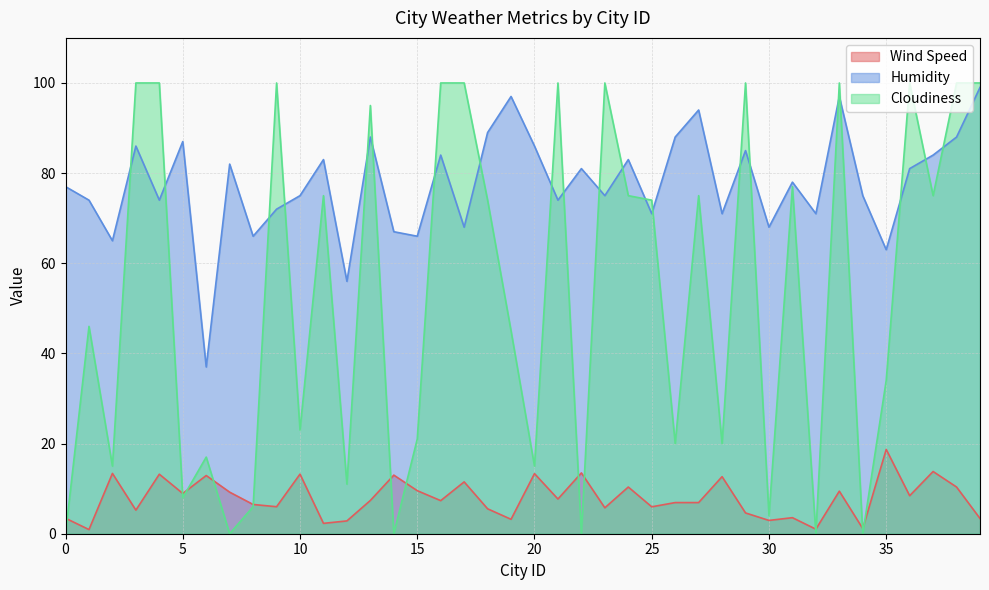

What is the value of the Humidity point at the 40th from the left?

99.0